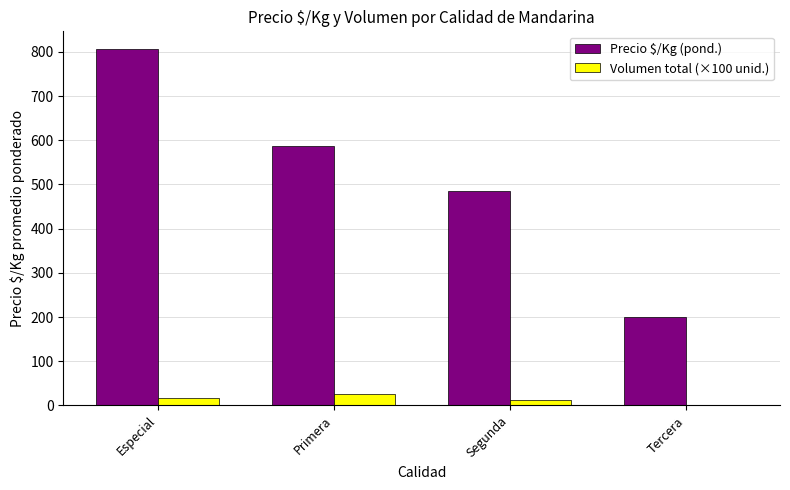

What is the sum of the Volumen total (×100 unid.) values at Tercera and Segunda?

13.5